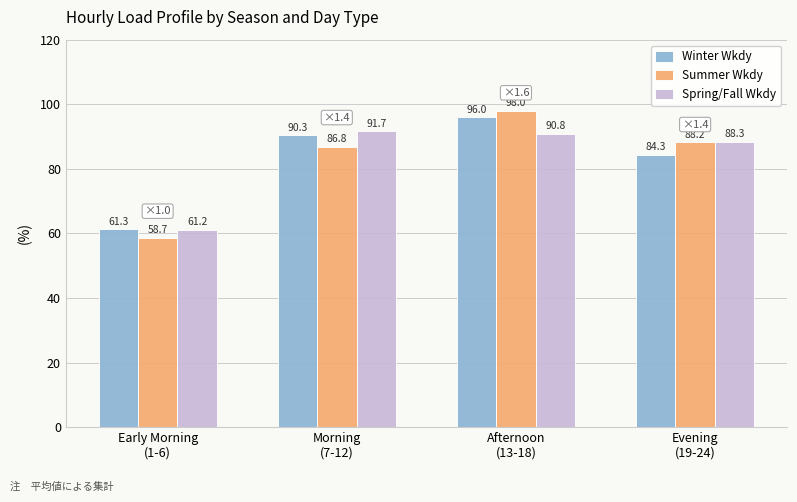

Reading left to right, extract all data points from this chart.

Winter Wkdy: 61.3	90.3	96.0	84.3
Summer Wkdy: 58.7	86.8	98.0	88.2
Spring/Fall Wkdy: 61.2	91.7	90.8	88.3